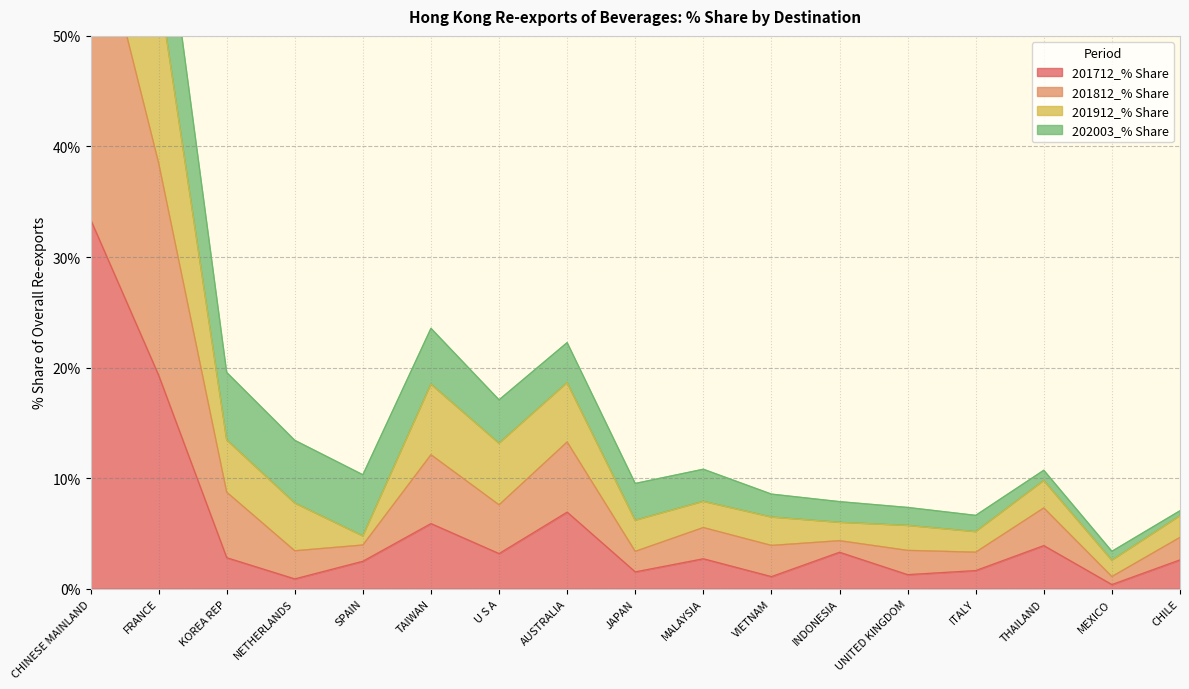

Is the value of 201812_% Share at FRANCE greater than the value of 201712_% Share at SPAIN?

Yes